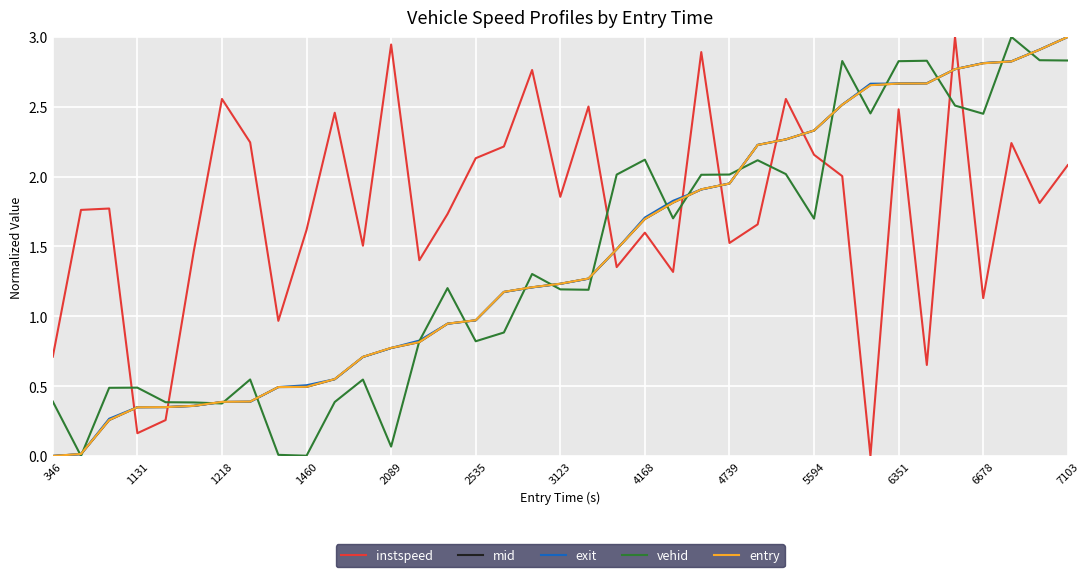

What is the highest value of the instspeed series?

3.0